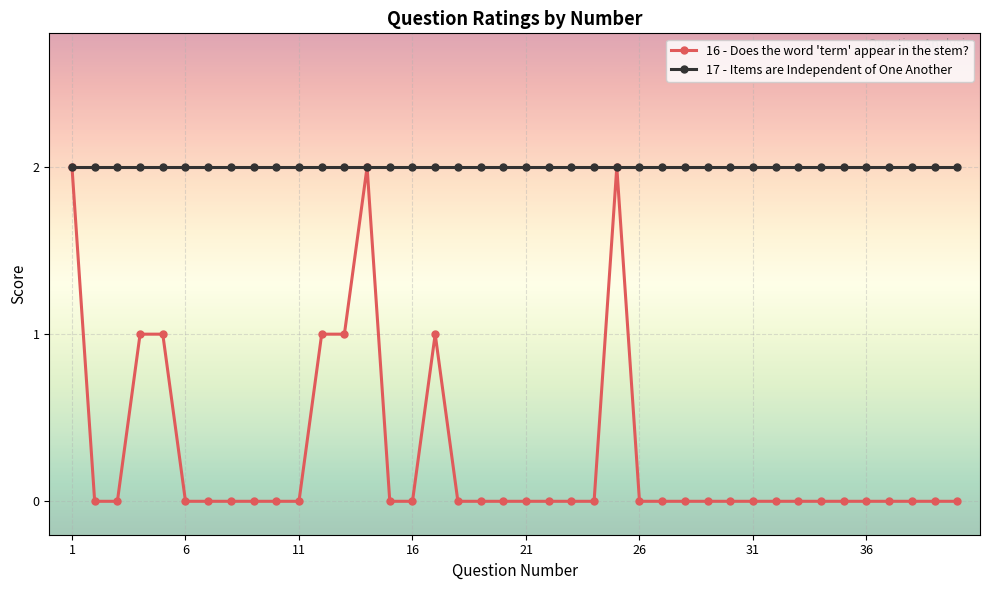

Which series has the largest range (max minus min)?

16 - Does the word 'term' appear in the stem?